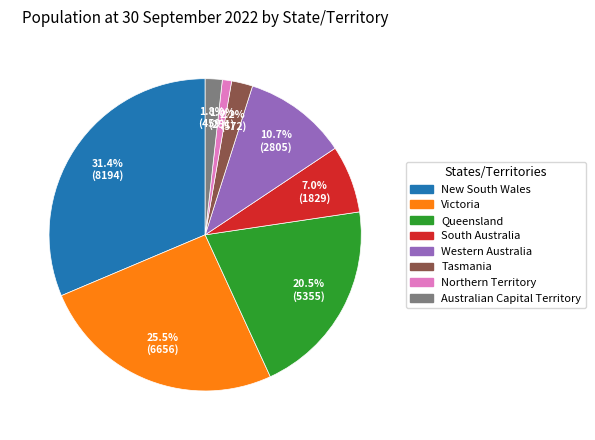

Is there a majority slice in this chart?

No